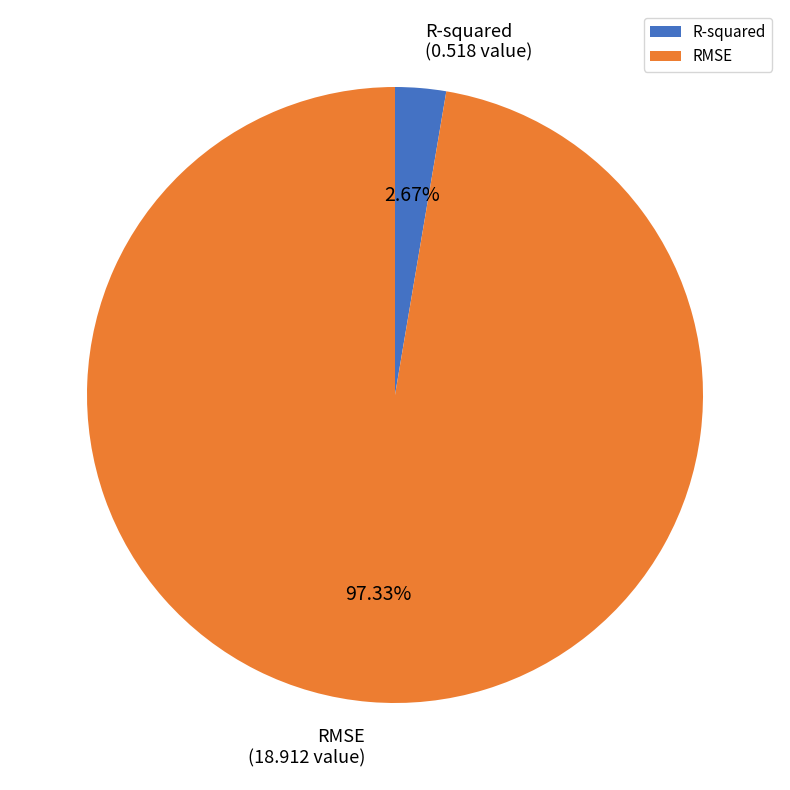

How many slices are in this pie chart?

2